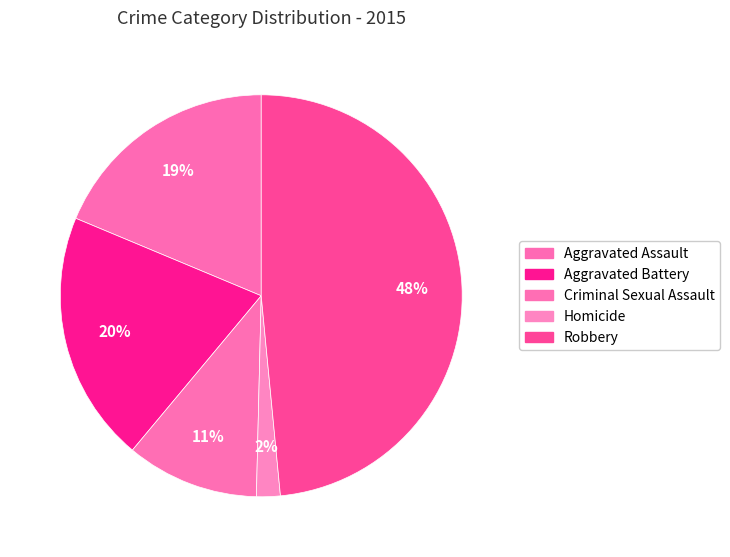

What is the largest slice in the pie chart?

Robbery